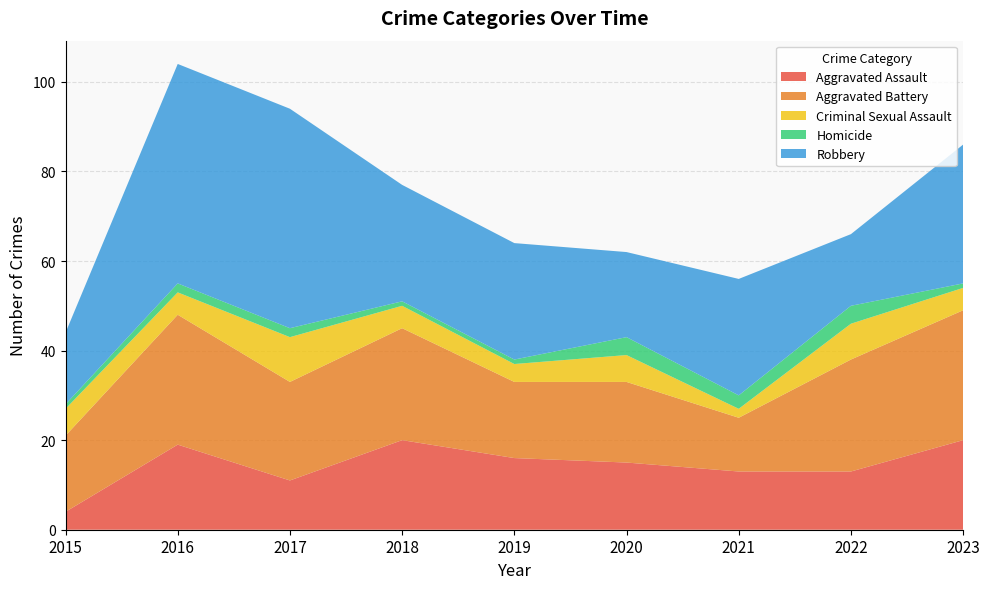

Reading left to right, extract all data points from this chart.

Aggravated Assault: 4	19	11	20	16	15	13	13	20
Aggravated Battery: 17	29	22	25	17	18	12	25	29
Criminal Sexual Assault: 6	5	10	5	4	6	2	8	5
Homicide: 1	2	2	1	1	4	3	4	1
Robbery: 16	49	49	26	26	19	26	16	31